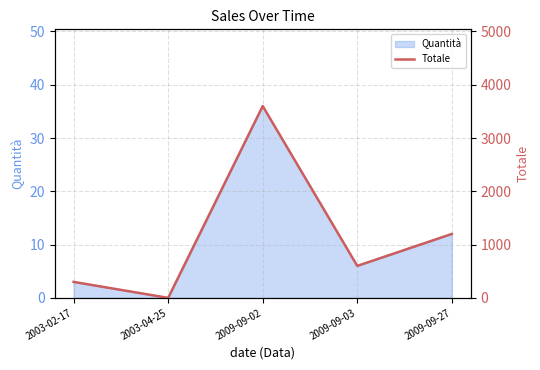

Where is the first local minimum?

2003-04-25